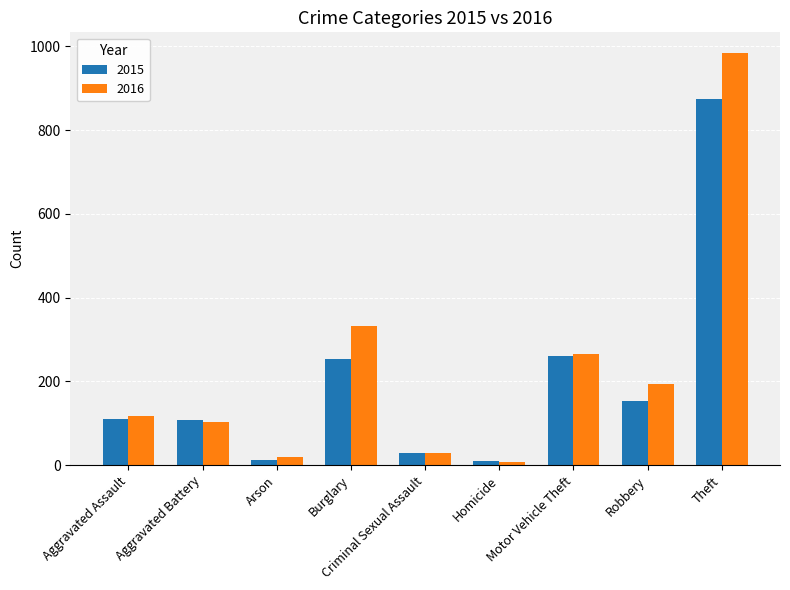

Rank the series by their maximum value, from highest to lowest.

2016, 2015